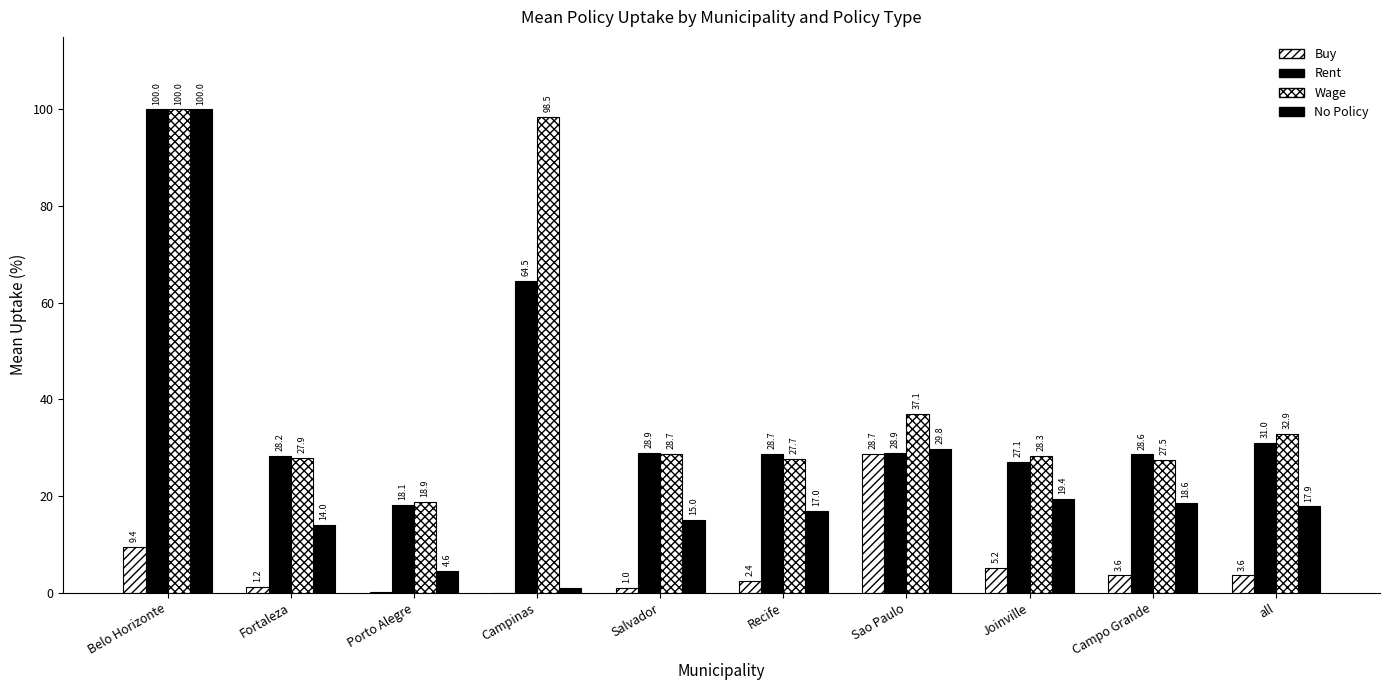

Does the chart contain stacked bars?

No